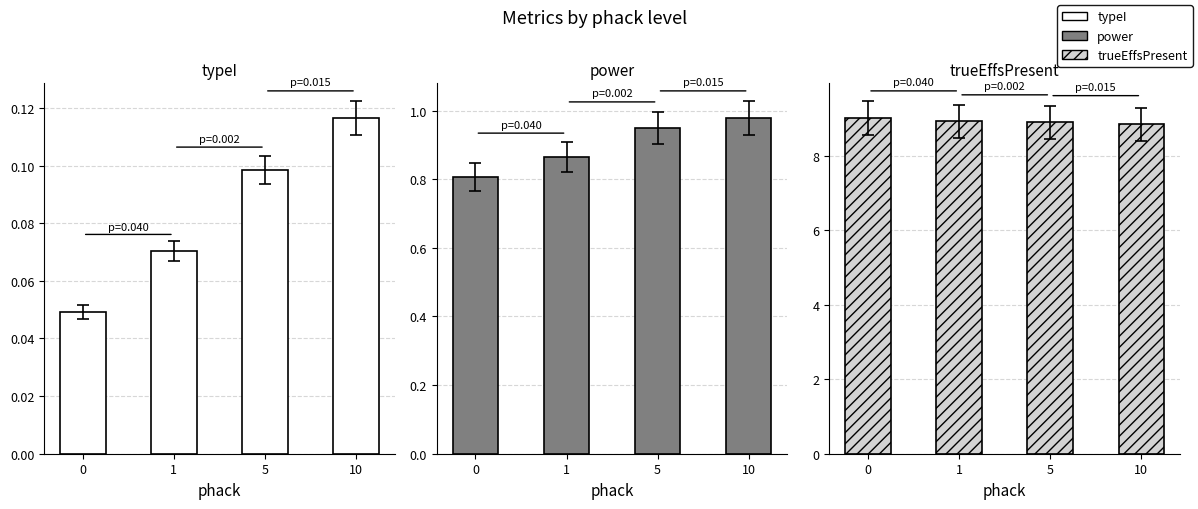

Between 1 and 10, which series saw the biggest shift?

power